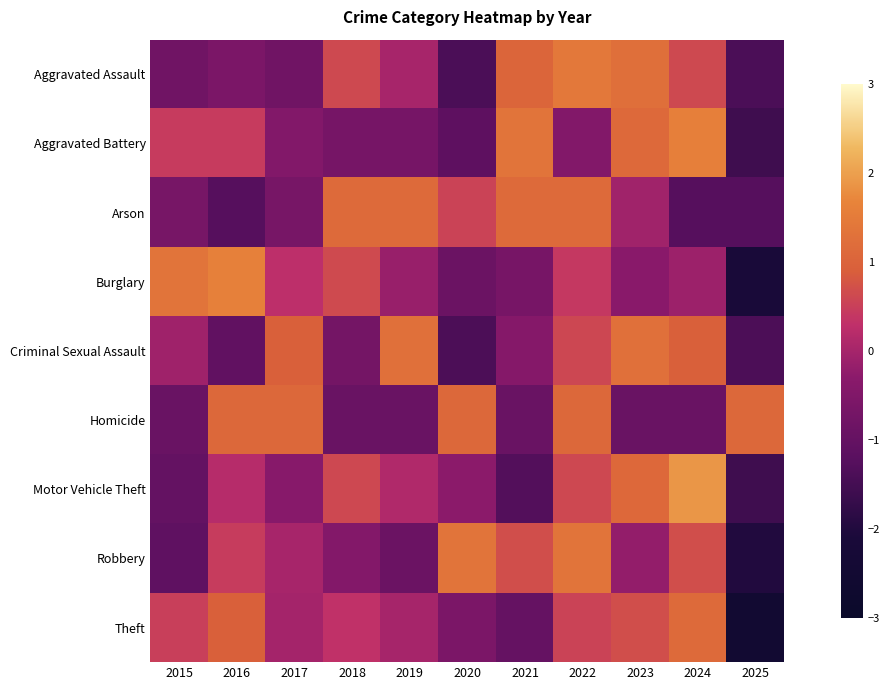

At which category is the sum across all series the highest?

2022